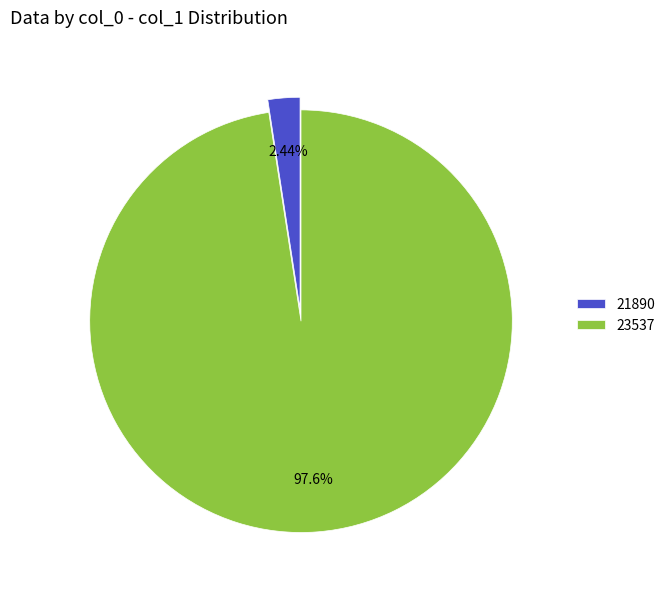

To the nearest percent, what is the difference between the largest and smallest slice percentages?

95%